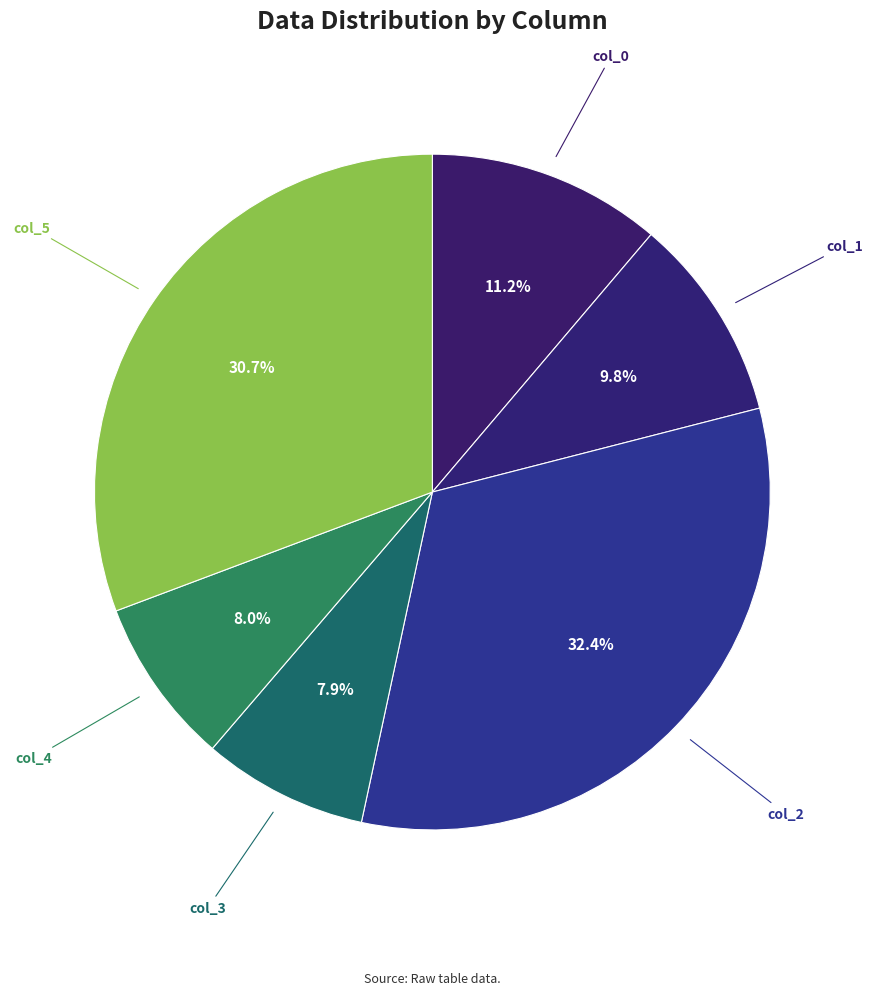

Count the number of slices in the pie.

6